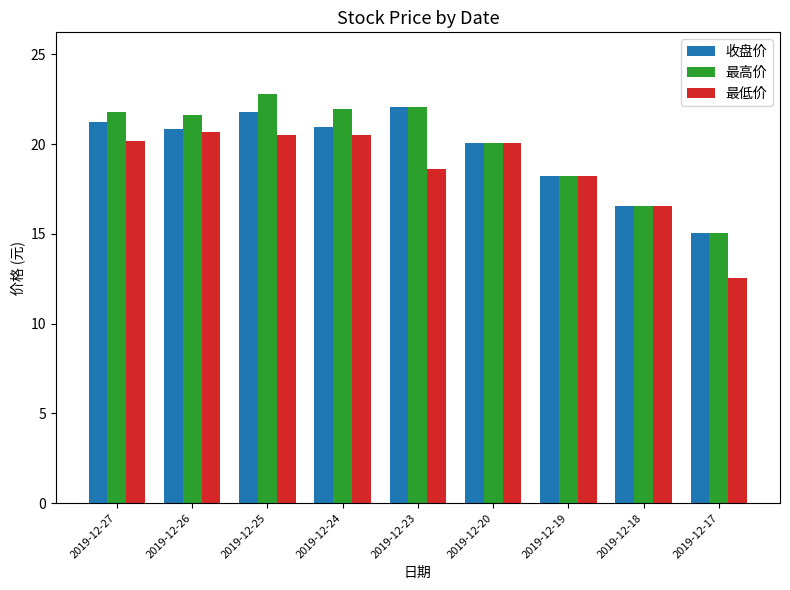

What is the difference between the second highest and minimum values in the 最高价 series?

7.0